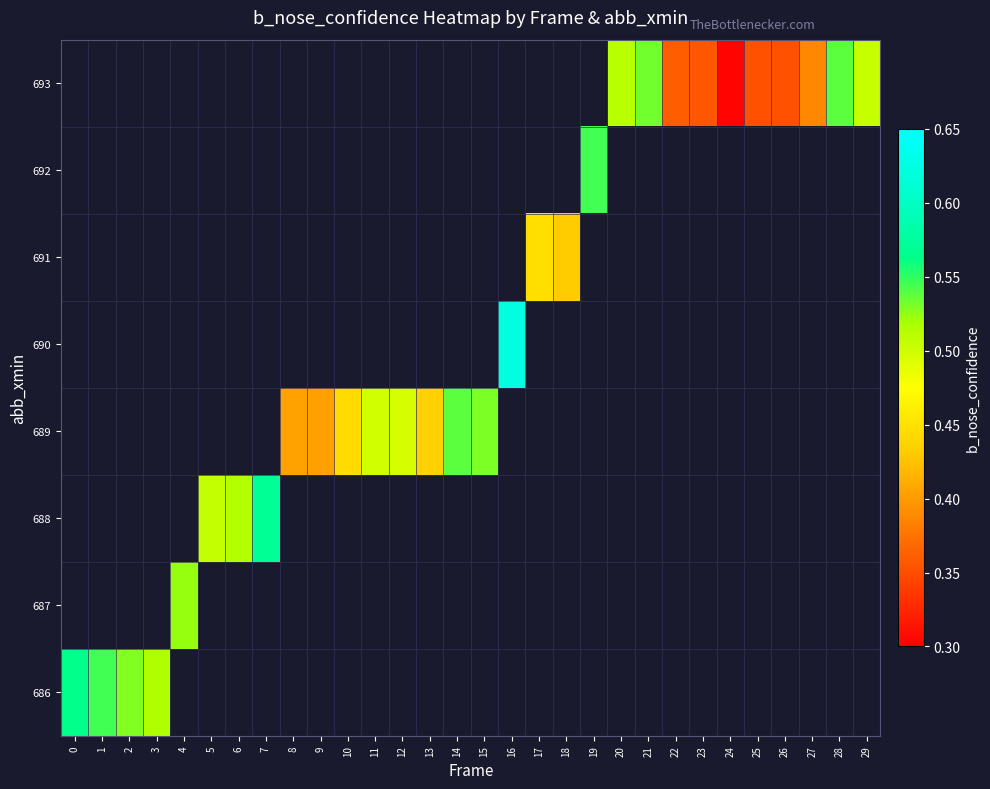

Which label corresponds to the largest value in the chart?

16